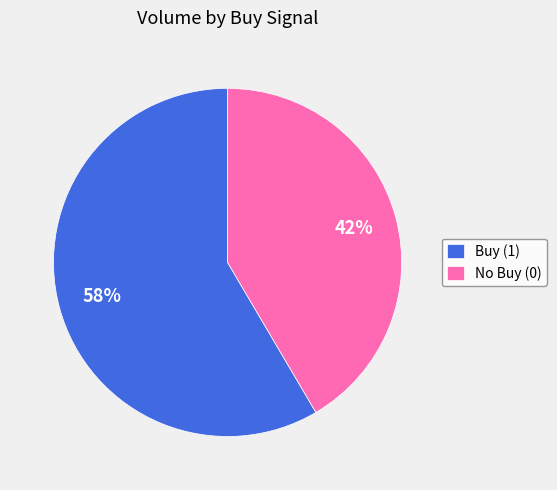

Is the sum of Buy (1) and No Buy (0) greater than half?

Yes